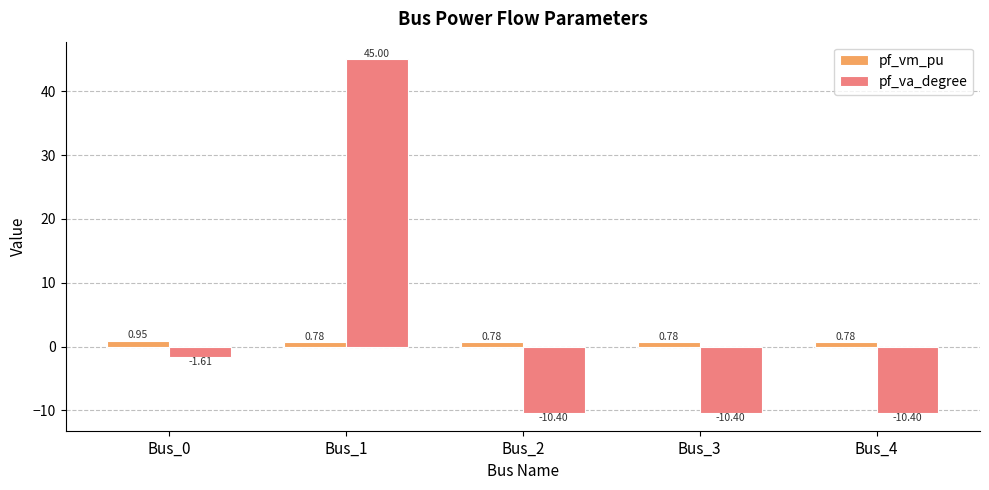

Between Bus_0 and Bus_4, which series saw the biggest shift?

pf_va_degree